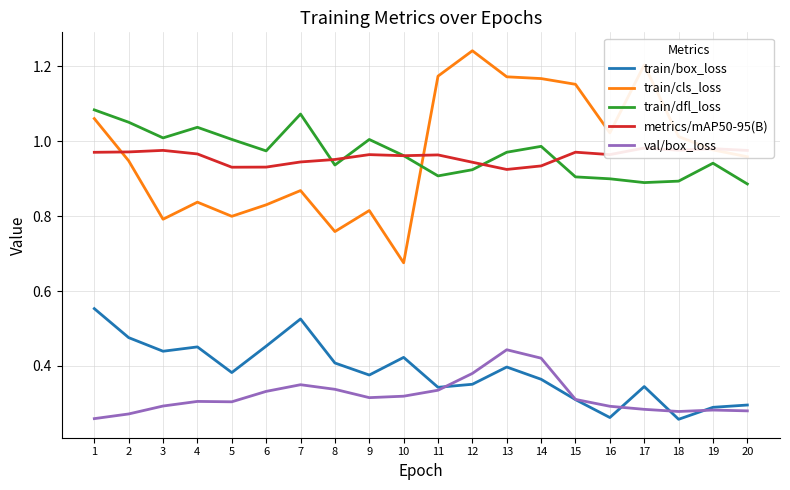

True or false: val/box_loss and train/cls_loss cross at least once.

False